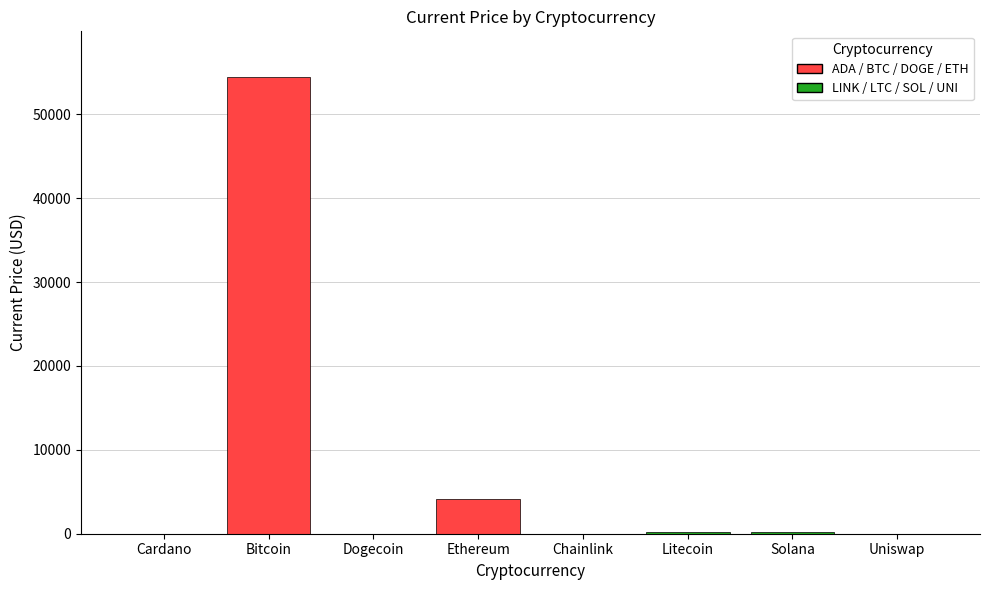

The chart shows a value of 0.1 at Dogecoin. True or false?

False